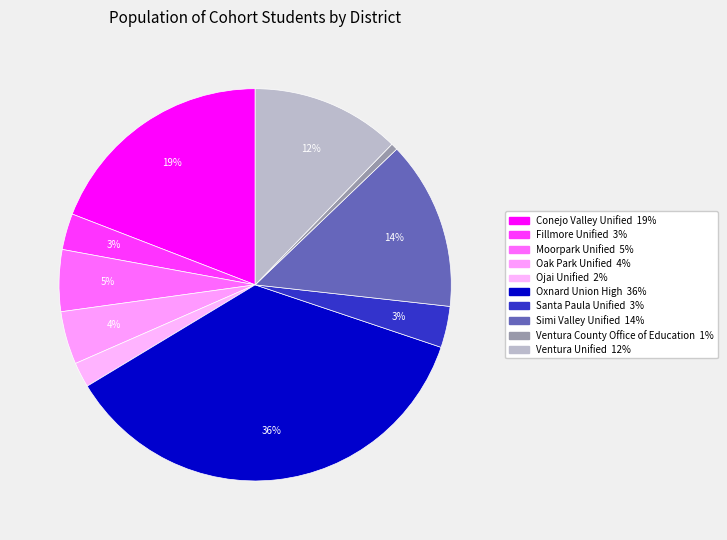

How many segments does this pie chart have?

10